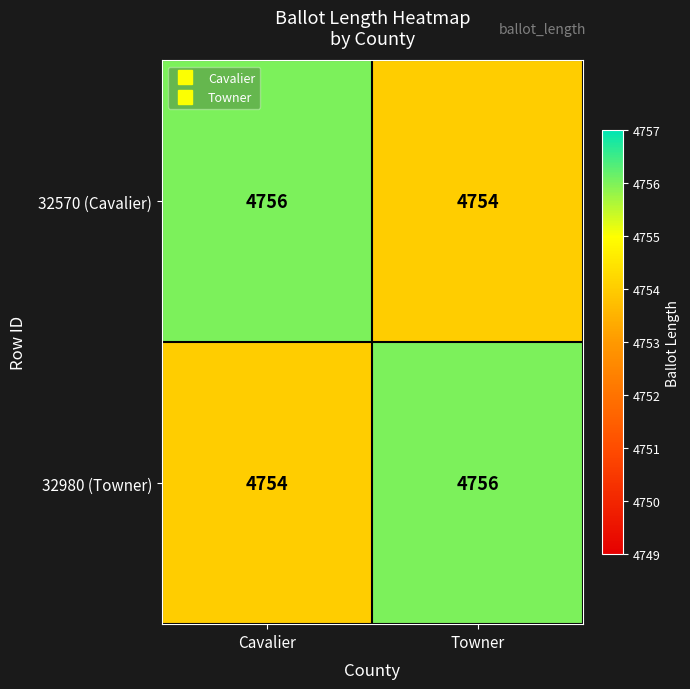

Reading left to right, what are all the values shown in this chart?

32570 (Cavalier): Cavalier=4756	Towner=4754
32980 (Towner): Cavalier=4754	Towner=4756